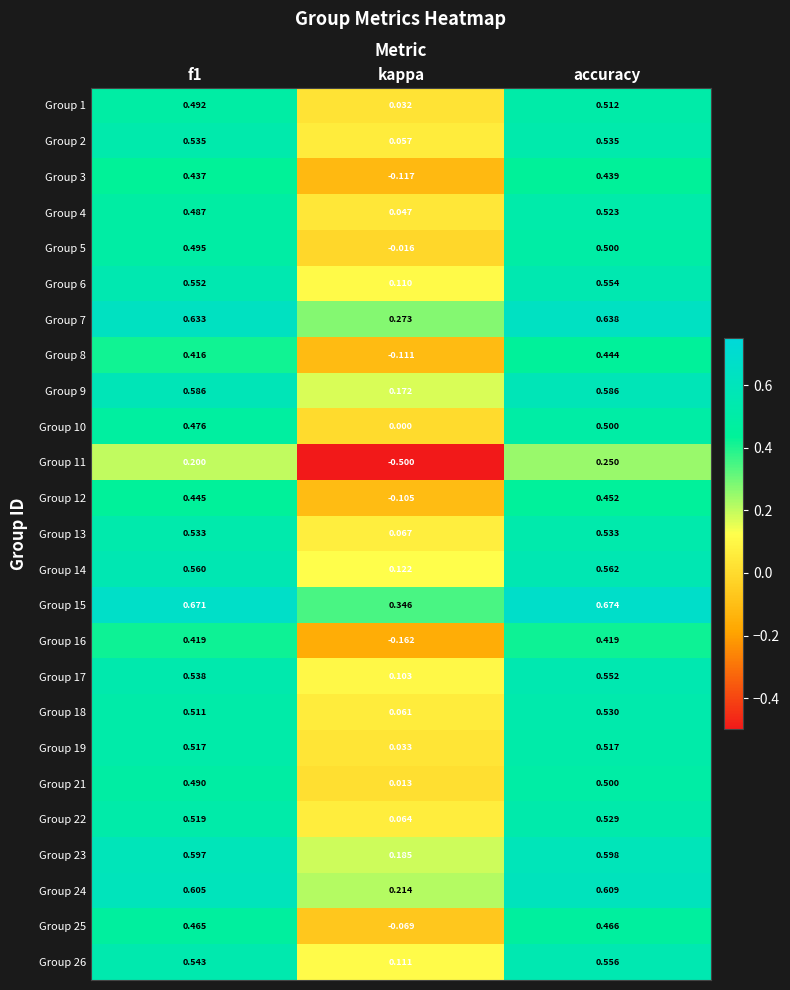

At which label is Group 2 closest to 0?

kappa